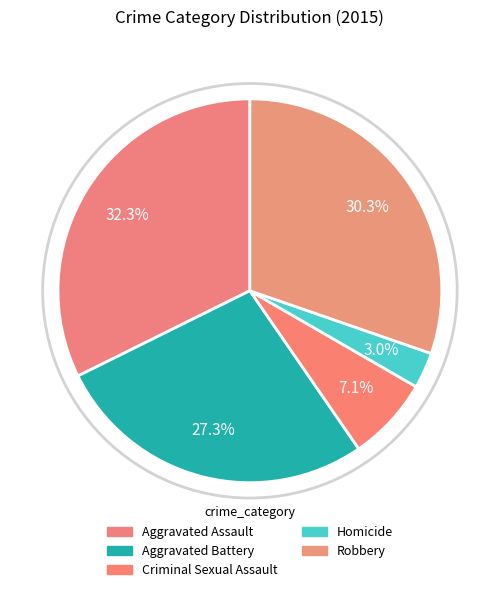

What is the ratio of the value at Aggravated Battery to the value at Aggravated Assault?

0.8